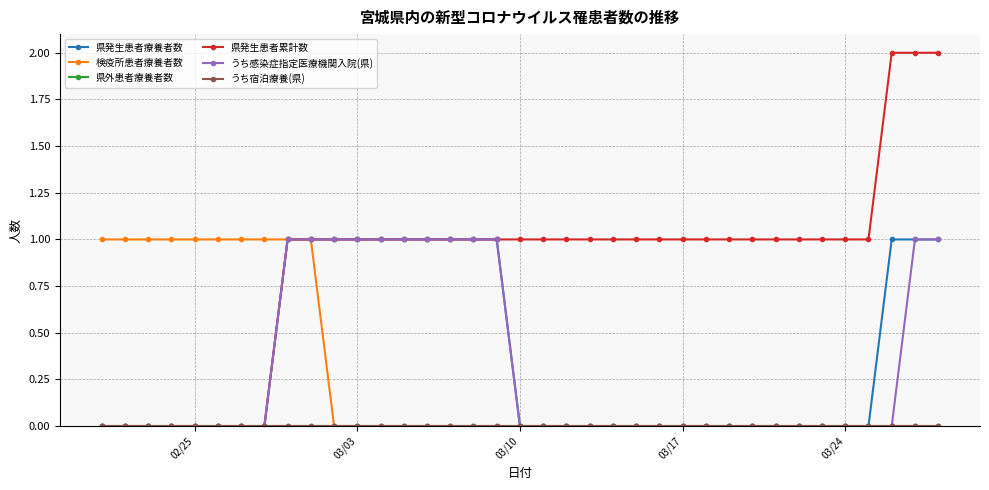

What is the difference between the second highest and second lowest values in the 県発生患者累計数 series?

2